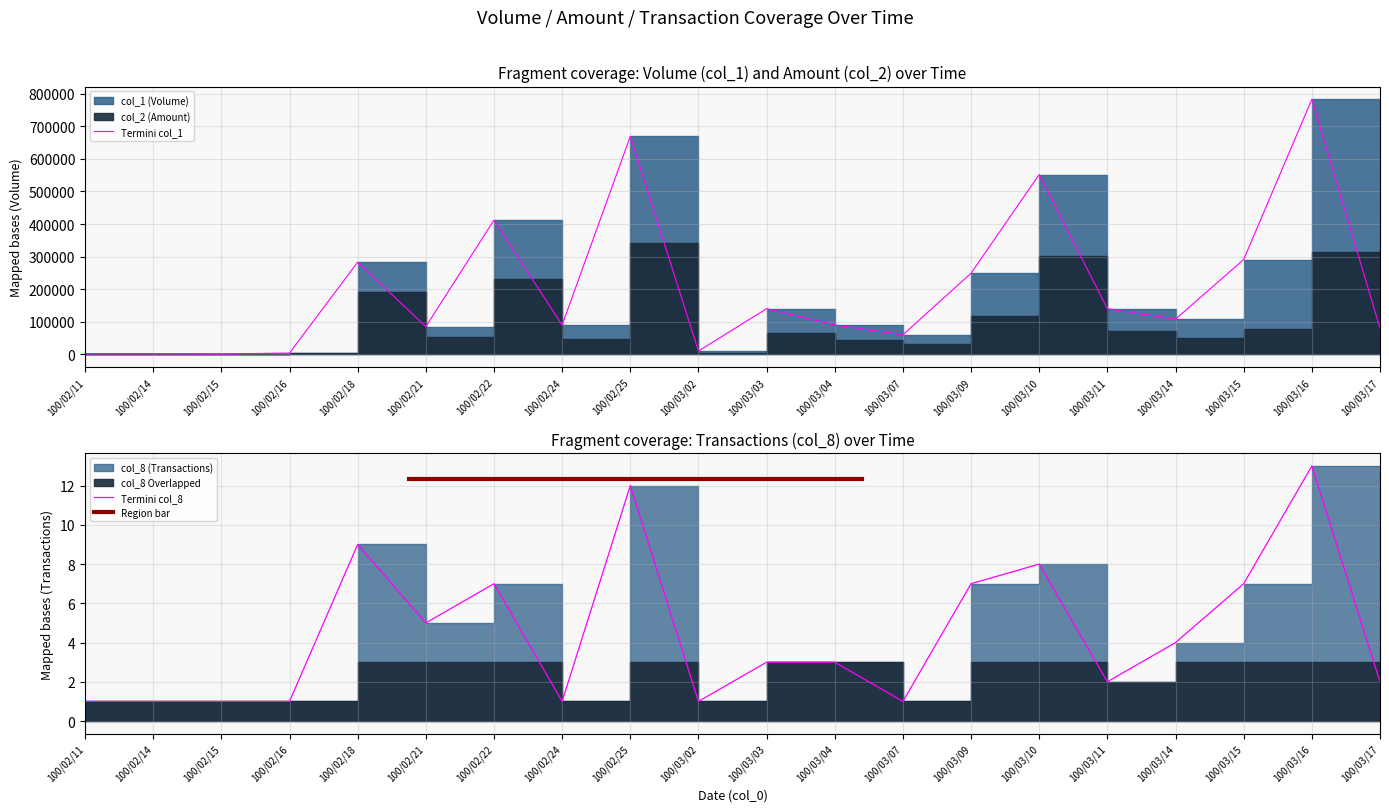

True or false: col_1 has a value of 140000 at 100/03/11.

True